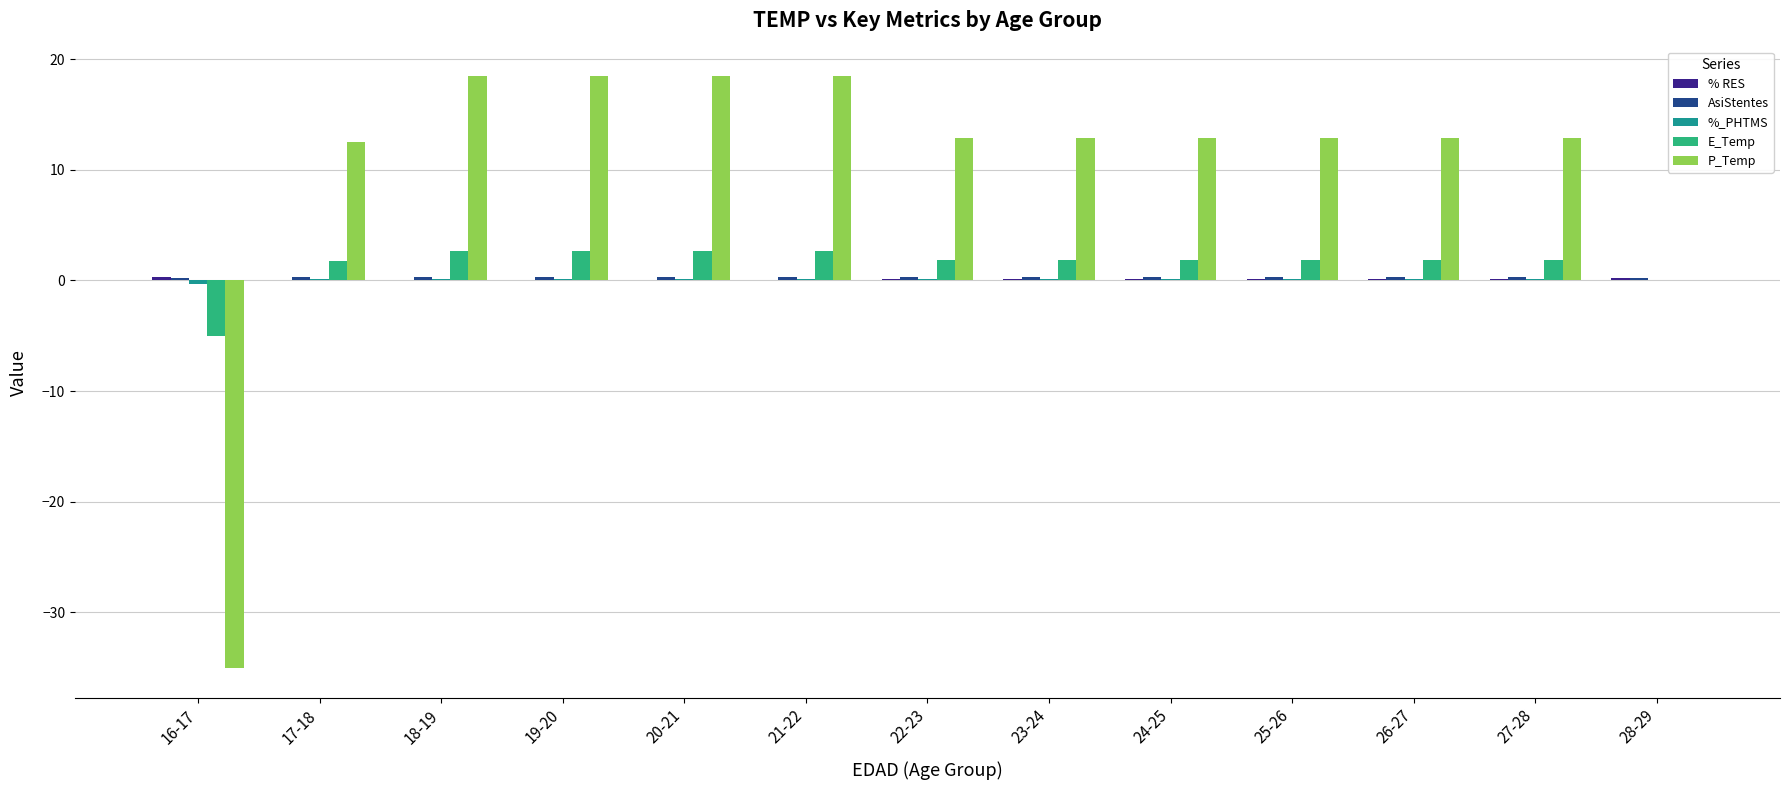

What is the maximum value shown in the chart?

18.5